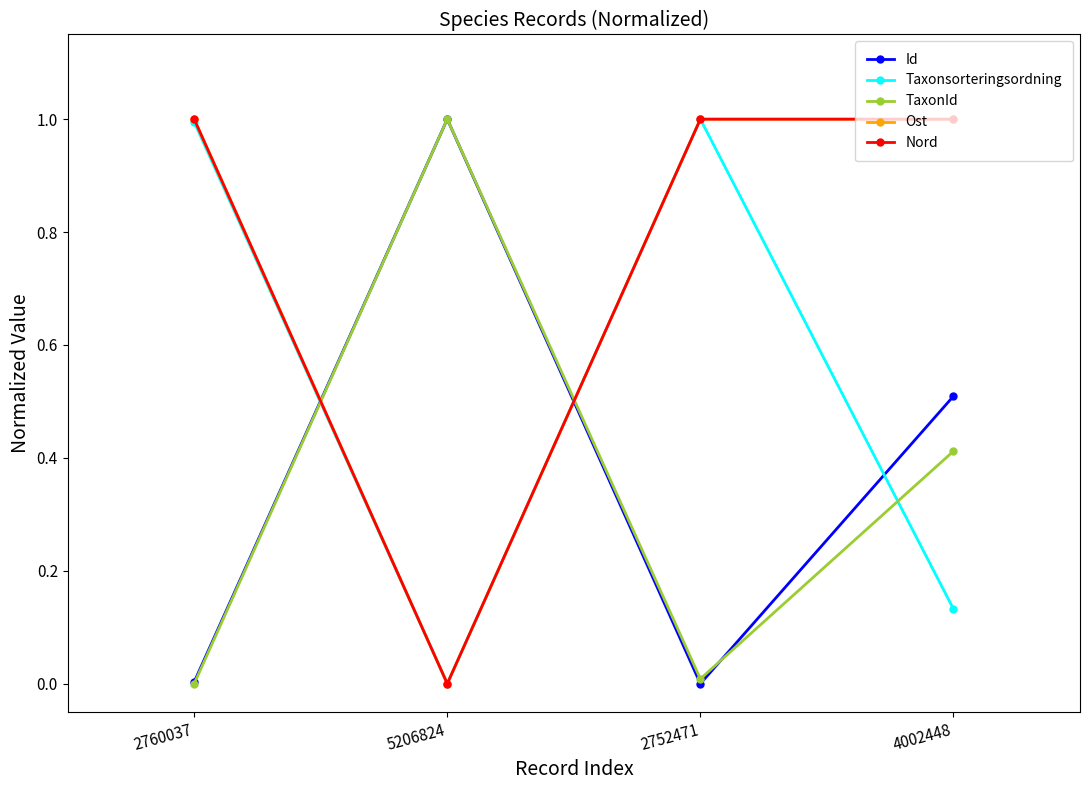

Rank the series by their maximum value, from lowest to highest.

Id, Taxonsorteringsordning, TaxonId, Ost, Nord